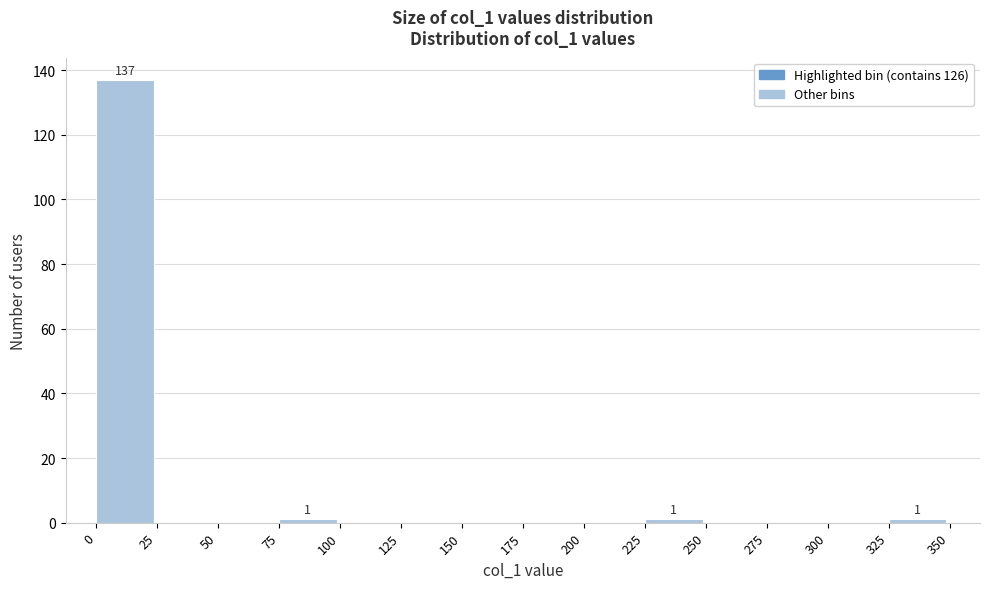

Over which range of the x-axis is the bar tallest?

0 to 25